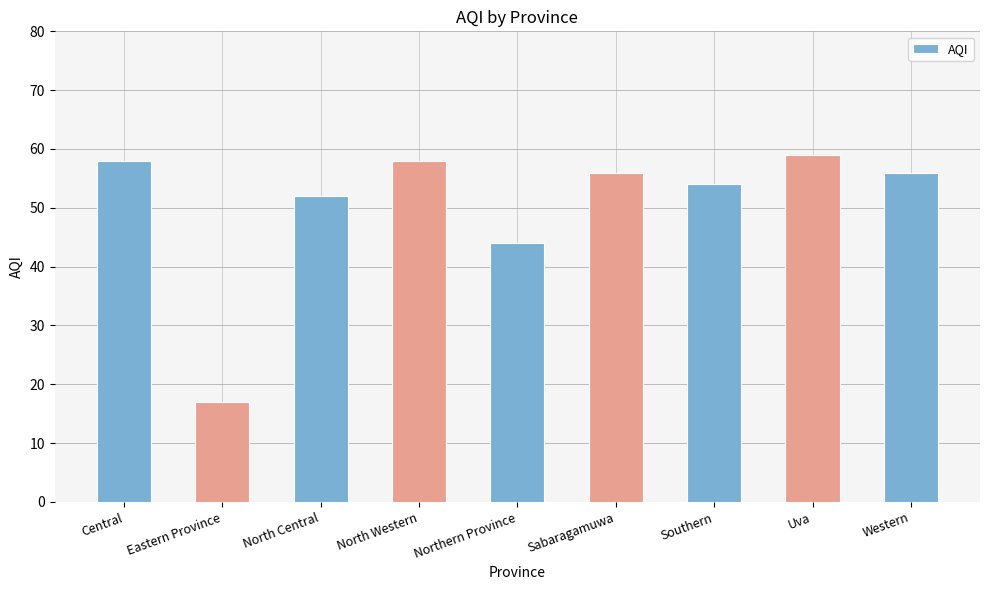

How many data points are less than 56?

4